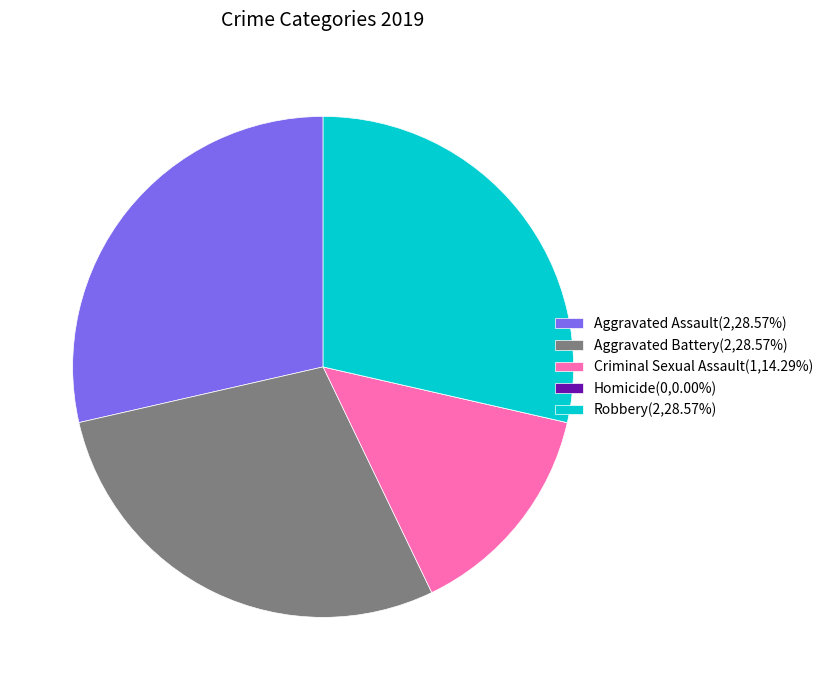

Do Aggravated Assault(2,28.57%) and Robbery(2,28.57%) together represent more than half of the pie?

Yes